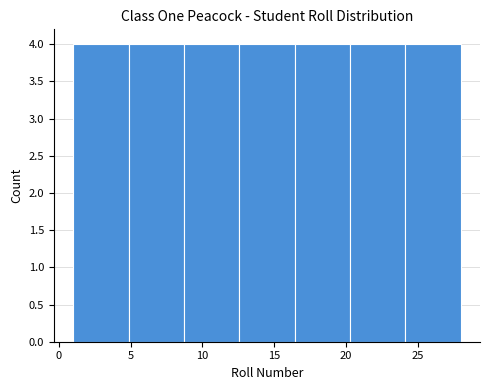

Reading left to right, transcribe this chart: for each bar, give the range it covers on the x-axis and its height. Neither the bar edges nor the heights are printed on the chart, so give them approximately, as read against the axes.

1.0 to 5.0: 4
5.0 to 8.5: 4
8.5 to 12.5: 4
12.5 to 16.5: 4
16.5 to 20.5: 4
20.5 to 24.0: 4
24.0 to 28.0: 4